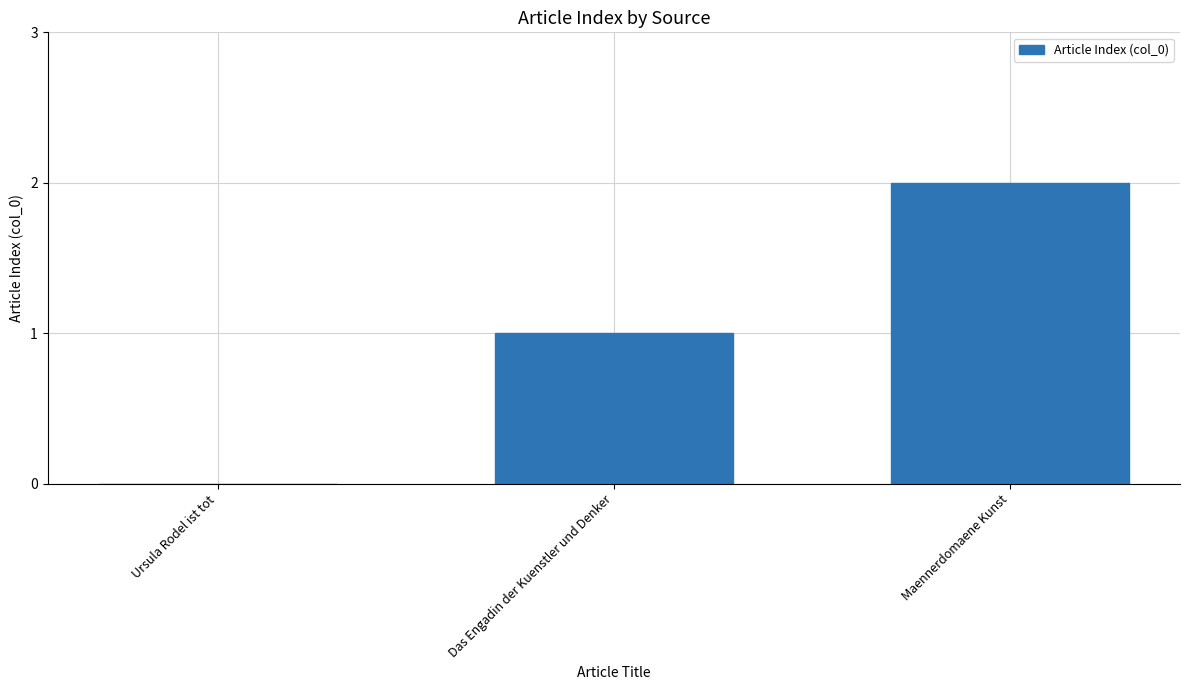

Which category has the highest value across all series?

Maennerdomaene Kunst